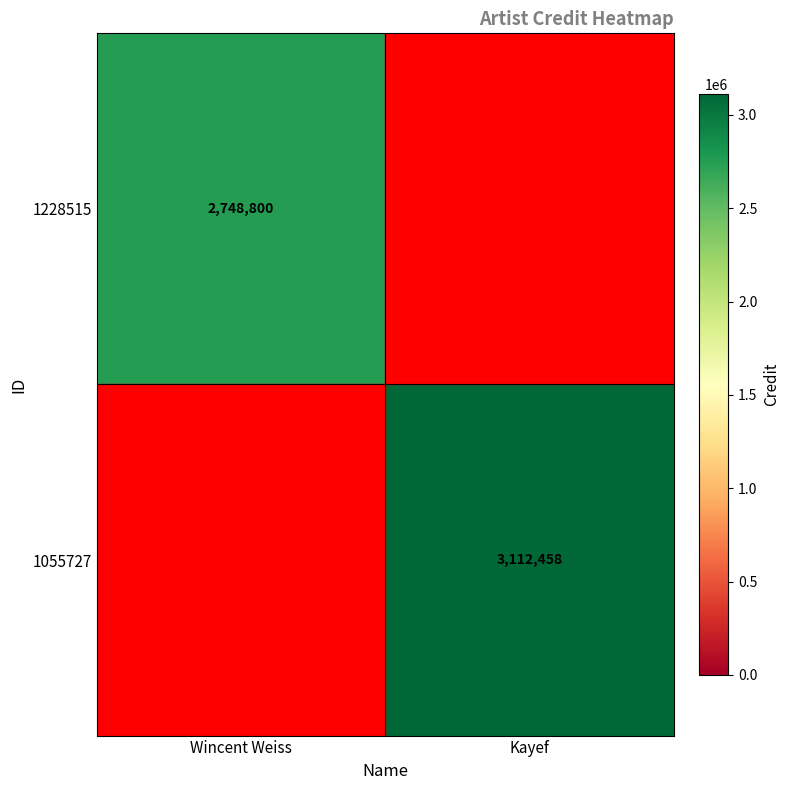

What is the minimum value shown in the chart?

2748800.0